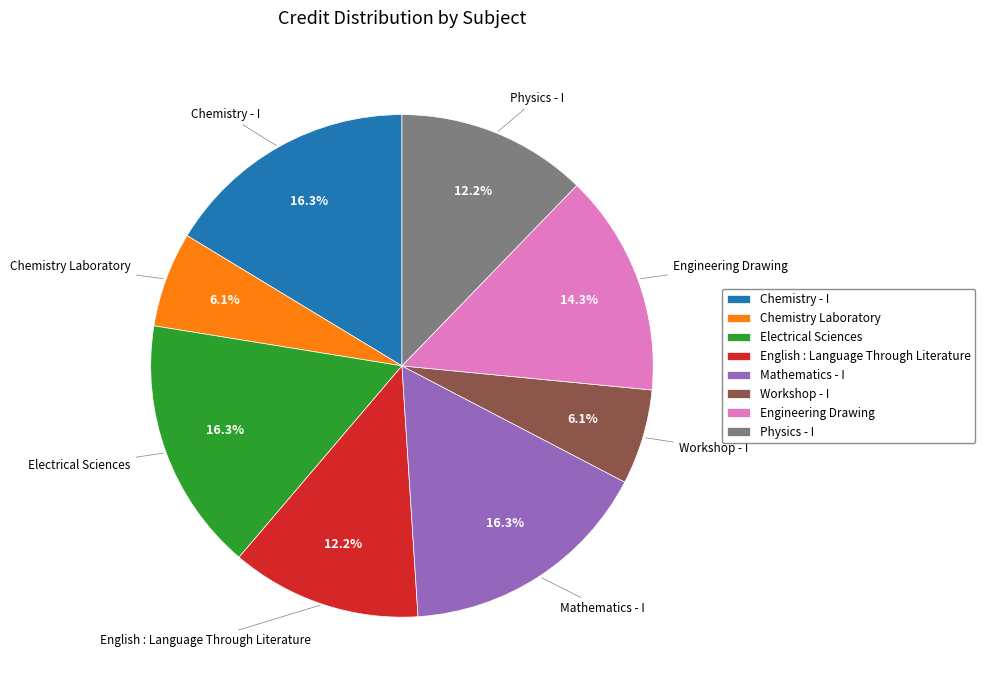

Is Mathematics - I the majority of the pie?

No